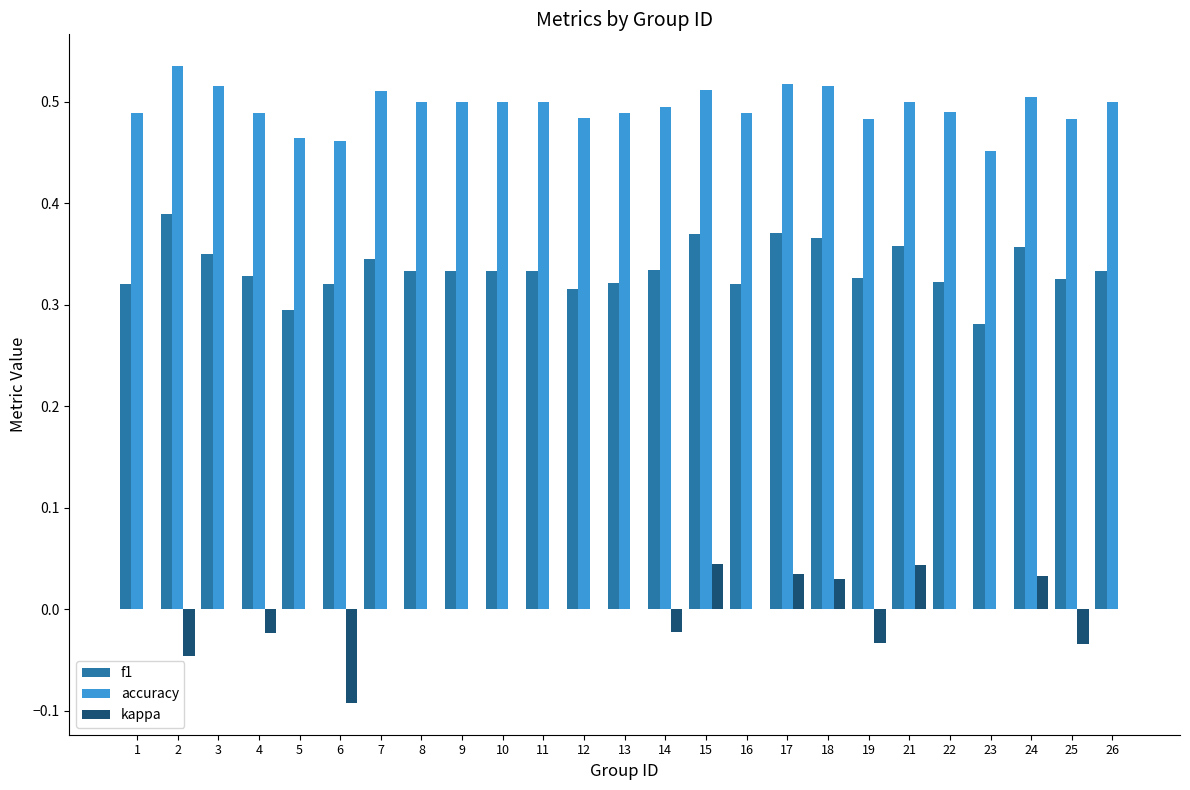

At which label is f1 closest to 0?

23